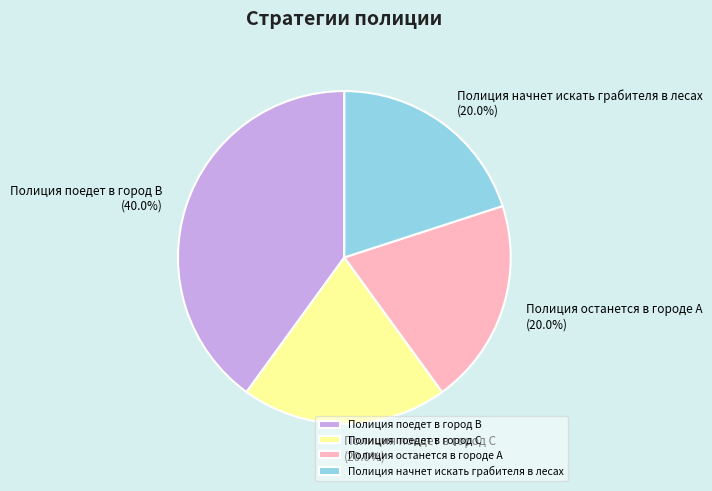

Is there a majority slice in this chart?

No